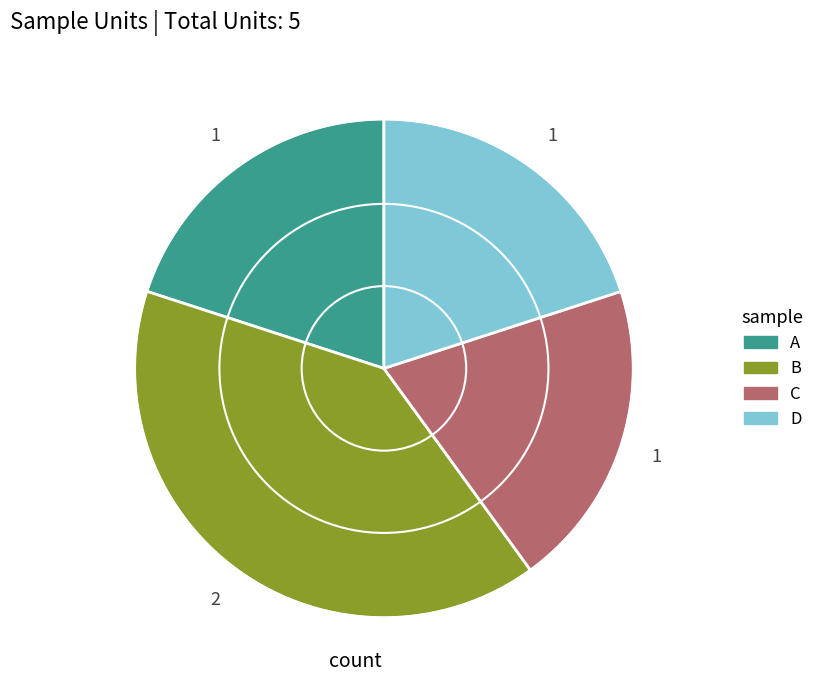

How many segments does this pie chart have?

4